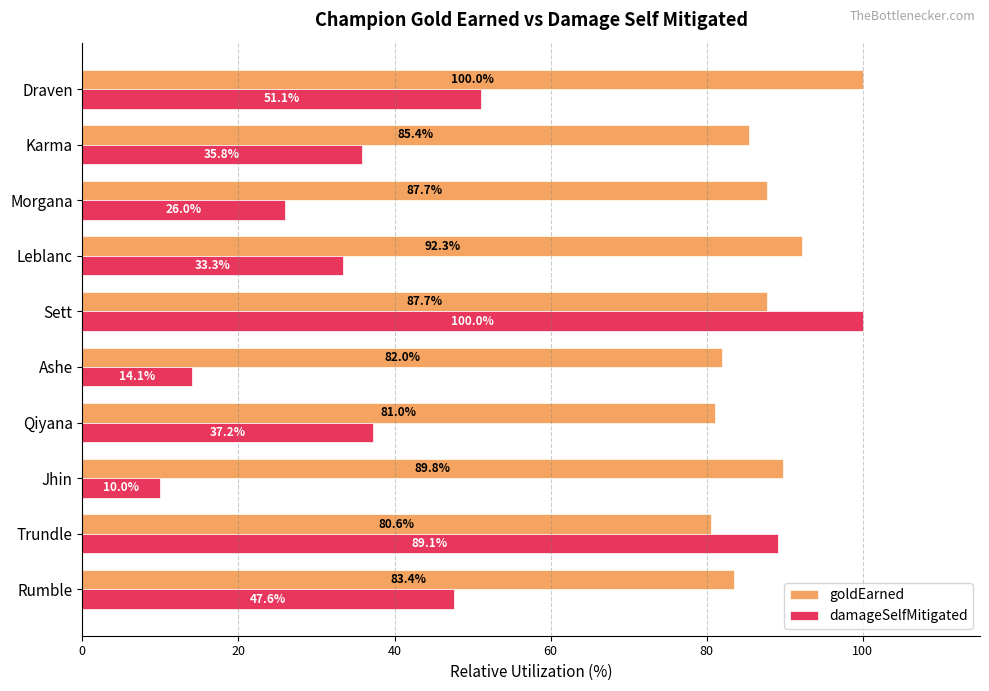

The damageSelfMitigated series shows 10.0 at Jhin. True or false?

True